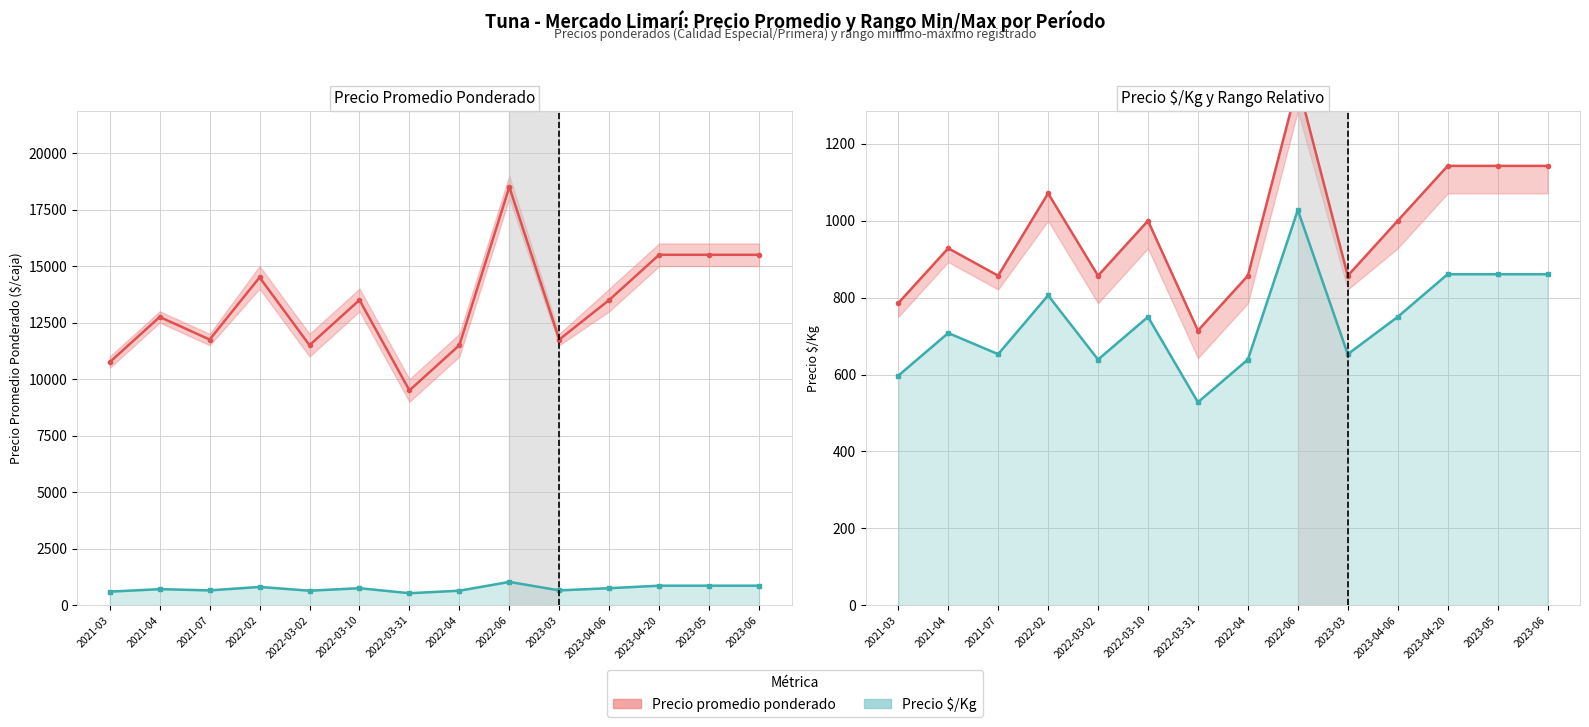

What is the label of the 3rd point from the right?

2023-04-20